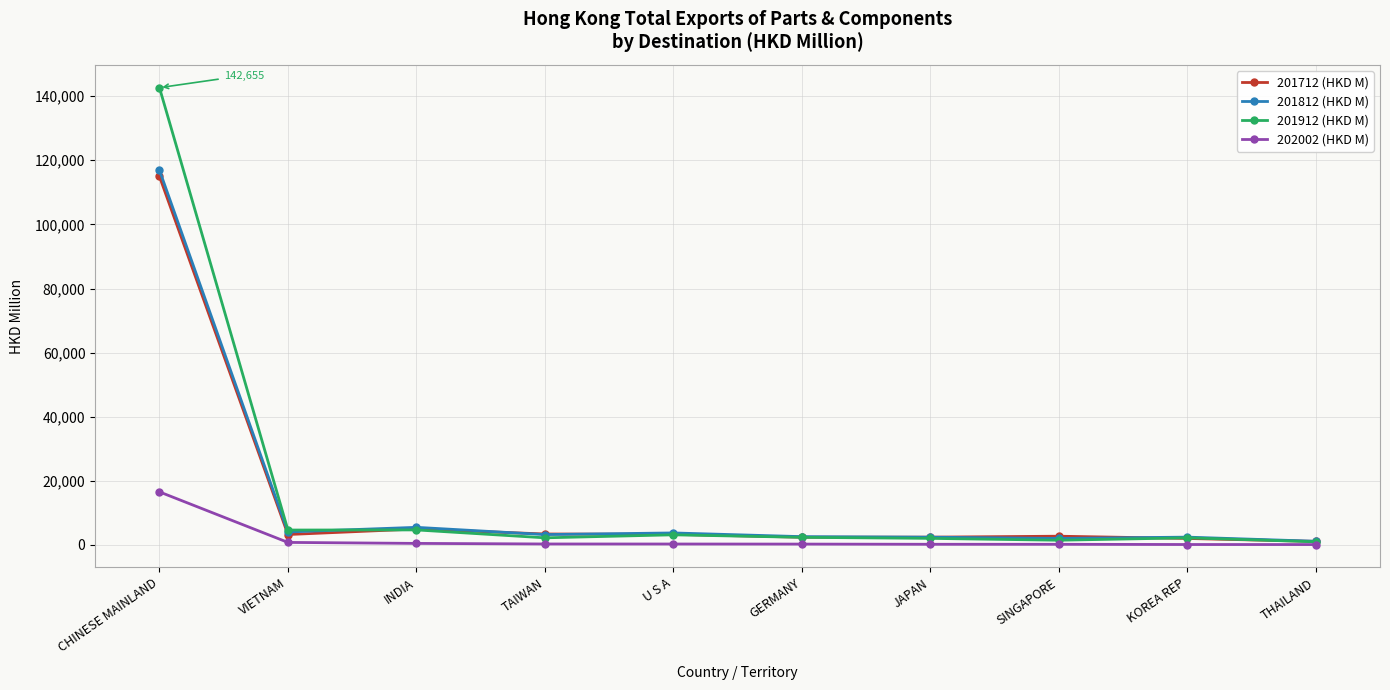

Which series has the widest spread of values?

201912 (HKD M)